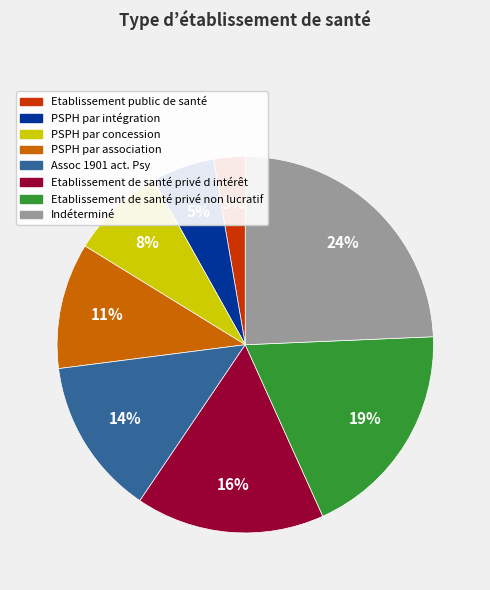

The PSPH par intégration slice represents 5% of the pie. True or false?

True